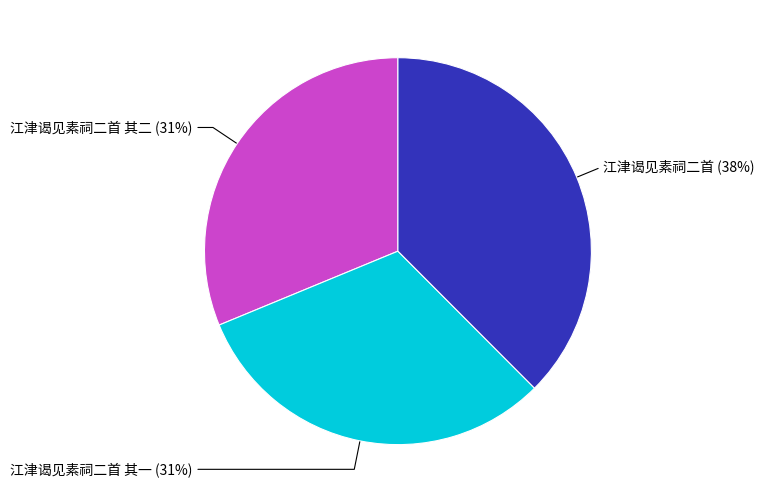

Is there a majority slice in this chart?

No